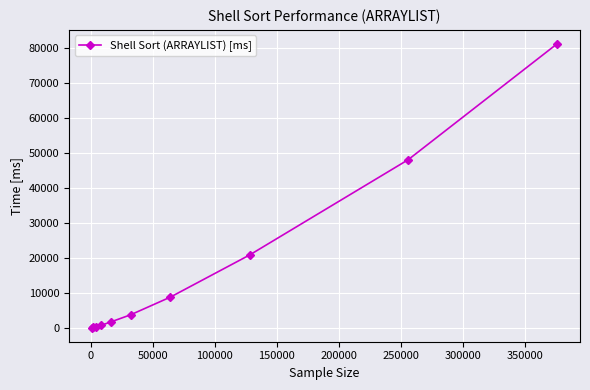

What is the difference between the maximum and minimum values?

81125.0